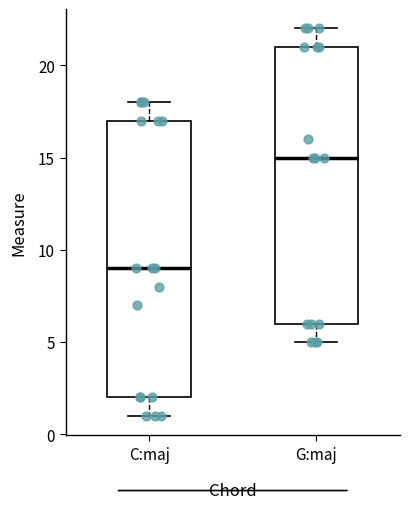

Reading left to right, transcribe this box plot: for each box, give where its median line is, the range the box spans, and where its two whiskers end, as read against the y-axis. The values are not printed on the chart, so give them approximately, as read against the axis.

C:maj: median 9, box 2 to 17, whiskers 1 to 18
G:maj: median 15, box 6 to 21, whiskers 5 to 22